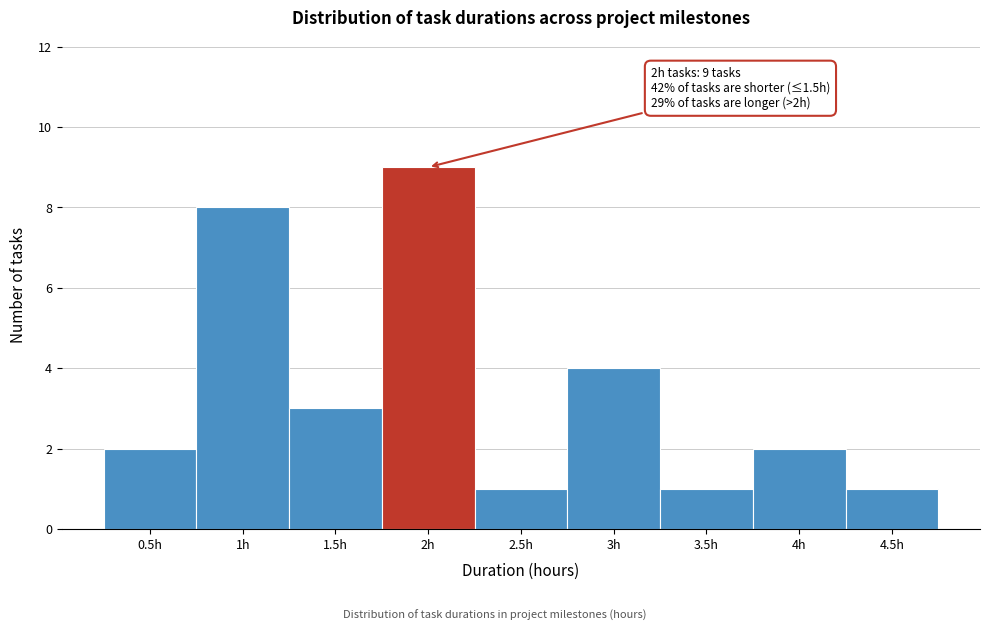

Which range on the x-axis has the tallest bar?

1.75 to 2.25